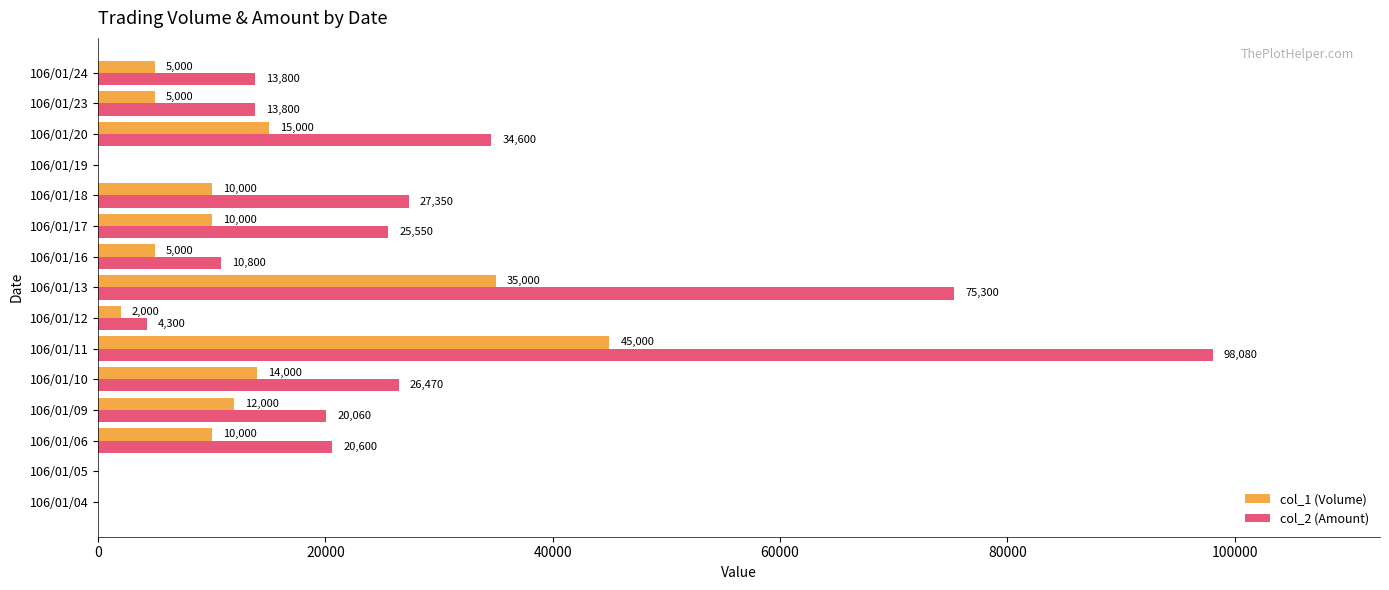

Is it true that col_1 (Volume) equals 17080 at 106/01/17?

False